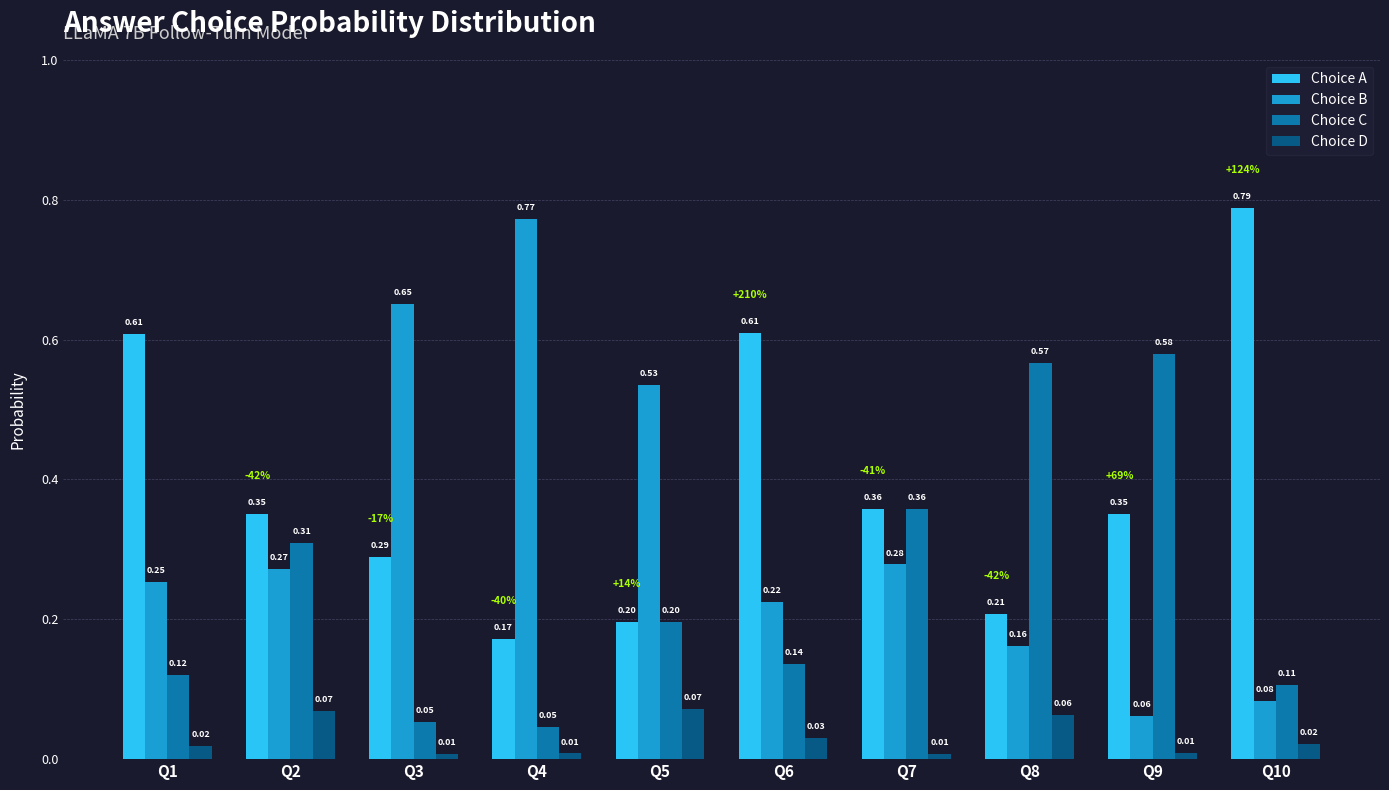

Count the number of data series in this chart.

4